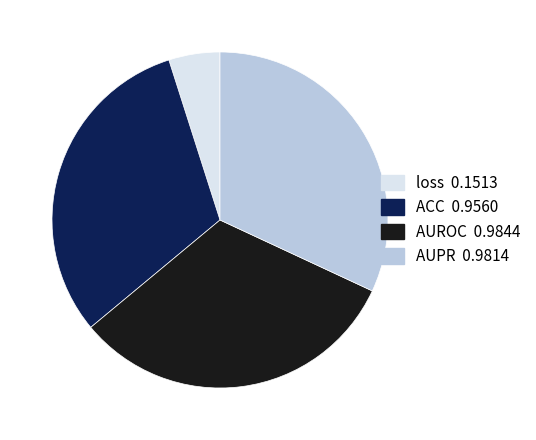

Which category has the smallest portion of the pie?

loss